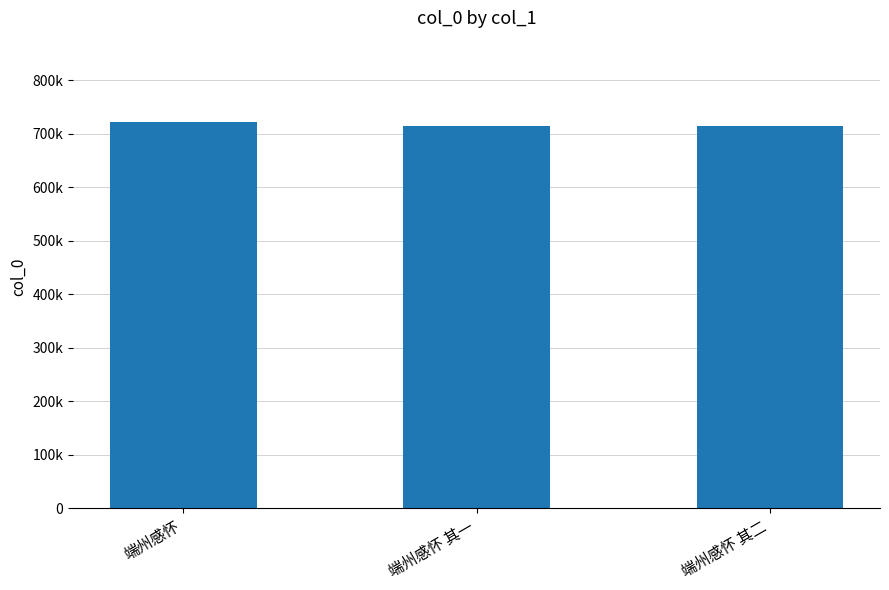

Is it true that the value at 端州感怀 is 446753?

False